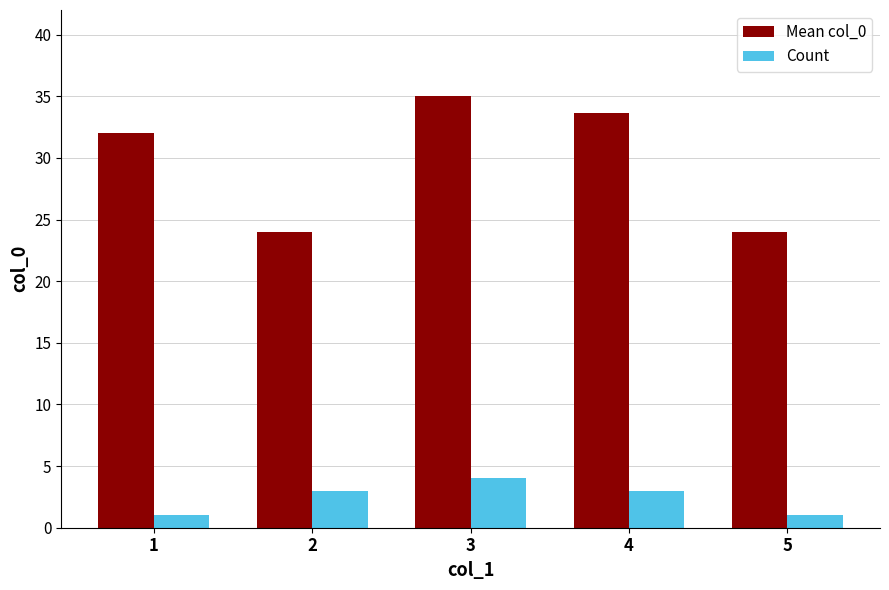

What is the sum of the Count values at 3 and 2?

7.0